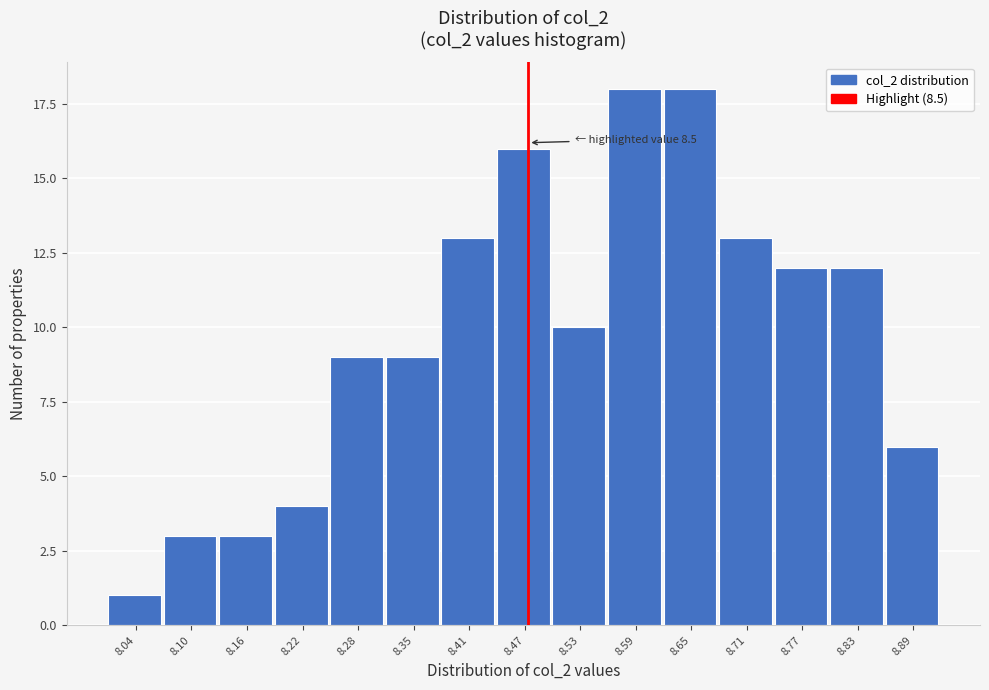

Reading left to right, extract all data points from this chart.

8.04=1	8.10=3	8.16=3	8.22=4	8.28=9	8.35=9	8.41=13	8.47=16	8.53=10	8.59=18	8.65=18	8.71=13	8.77=12	8.83=12	8.89=6